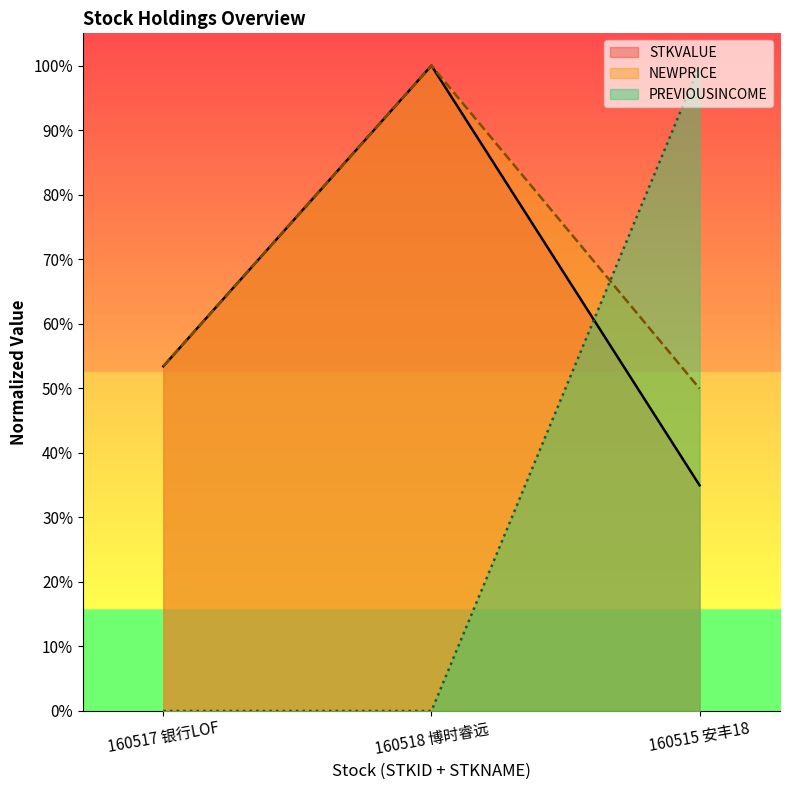

True or false: STKVALUE has a value of 1.0 at 160518 博时睿远.

True